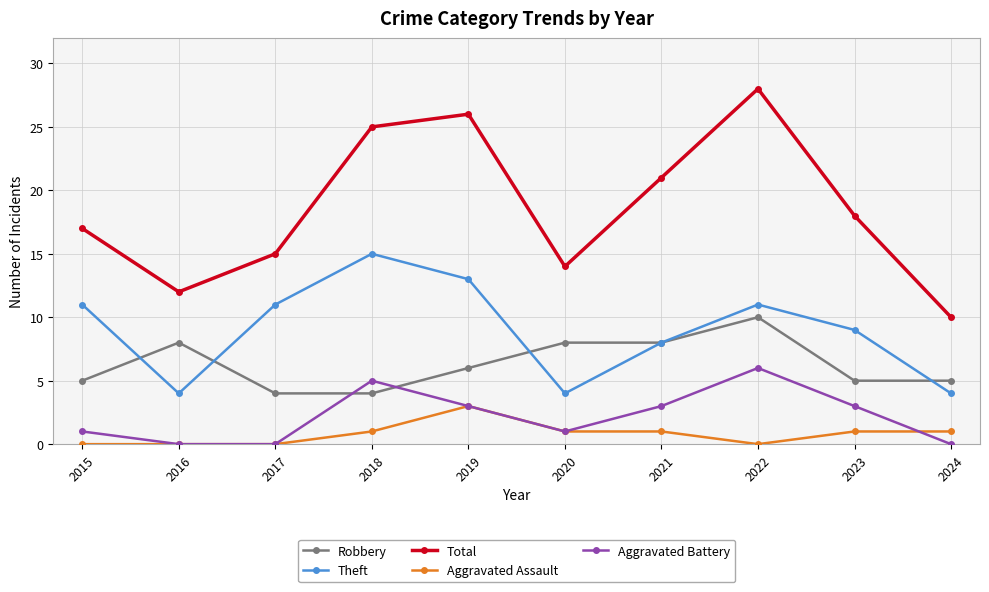

True or false: Robbery and Aggravated Assault cross at least once.

False